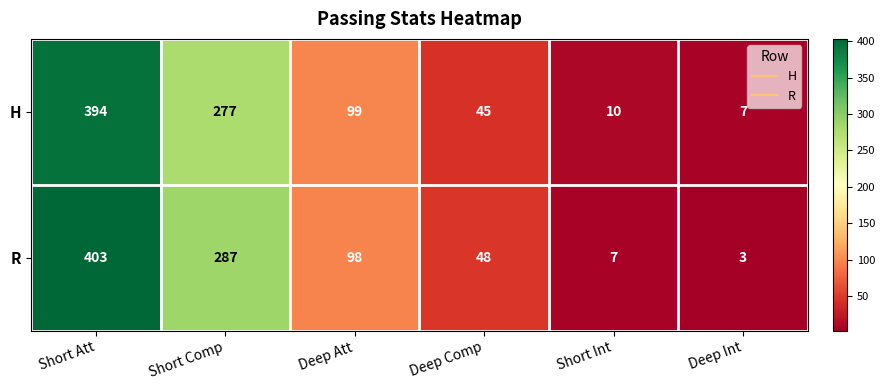

Rank the series by their average value, from highest to lowest.

R, H